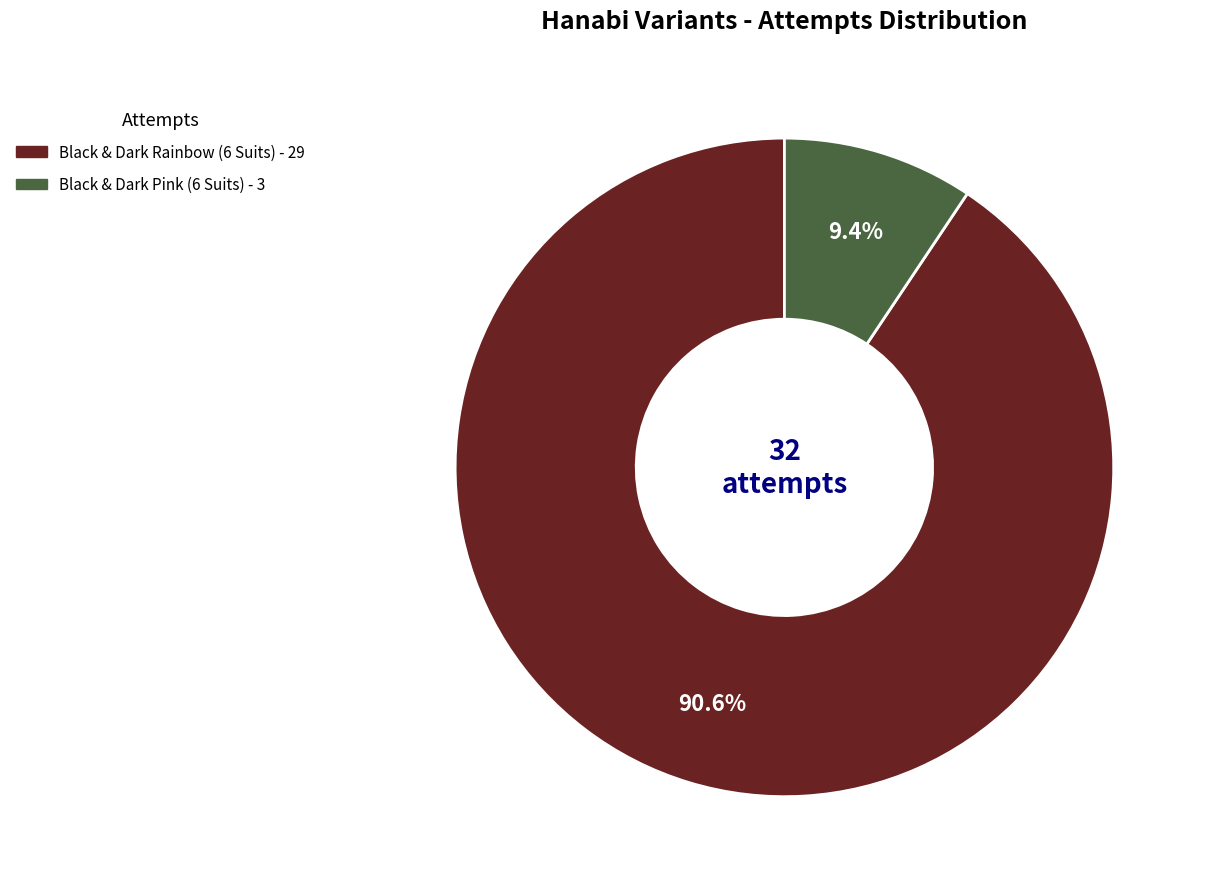

How much of the chart is everything except Black & Dark Pink (6 Suits)?

90.6%